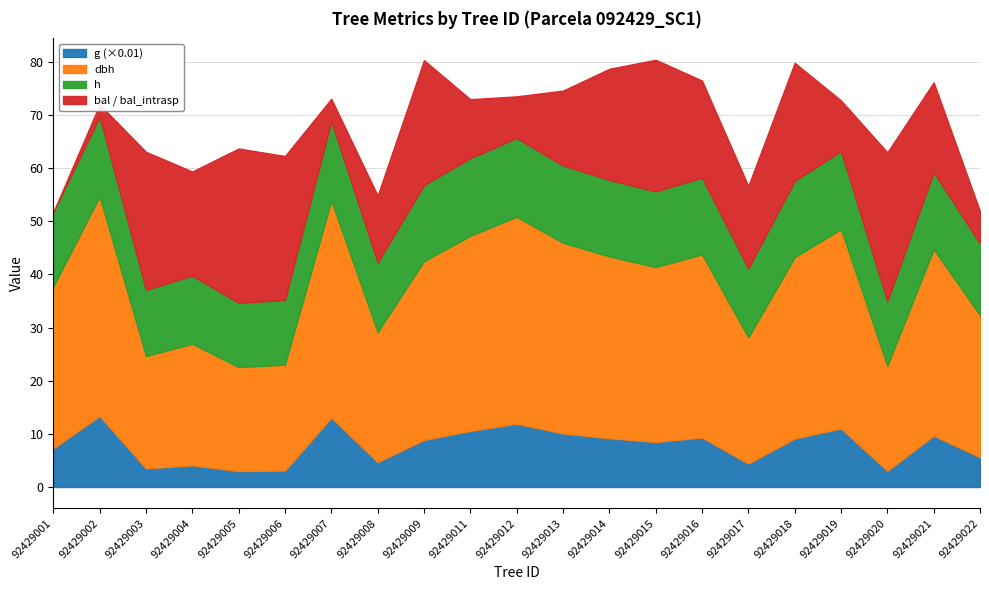

What are all the series names shown in the legend?

g (×0.01), dbh, h, bal / bal_intrasp